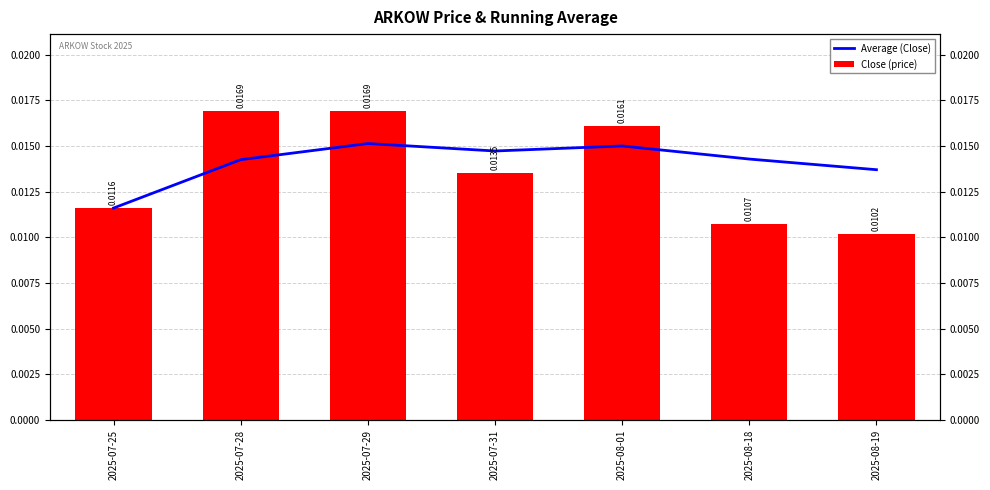

Count the number of categories in the chart.

7